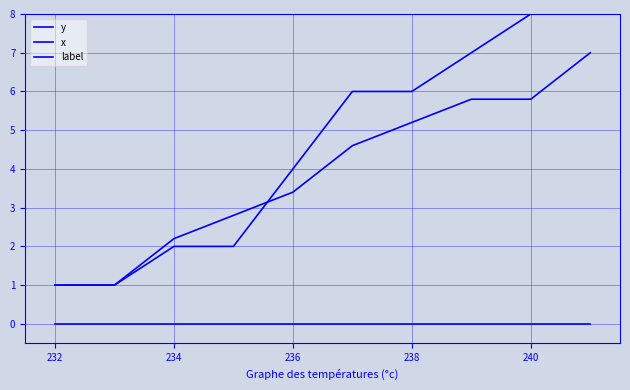

True or false: label has a value of 0.0 at 240.

True